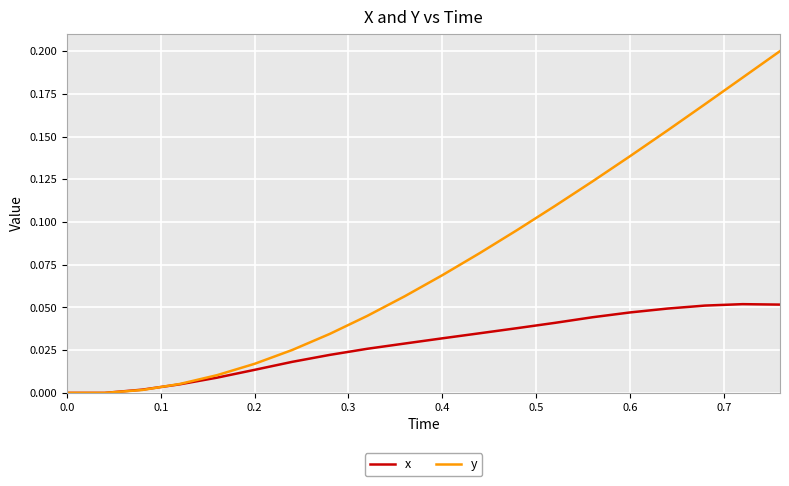

Count the number of data series in this chart.

2